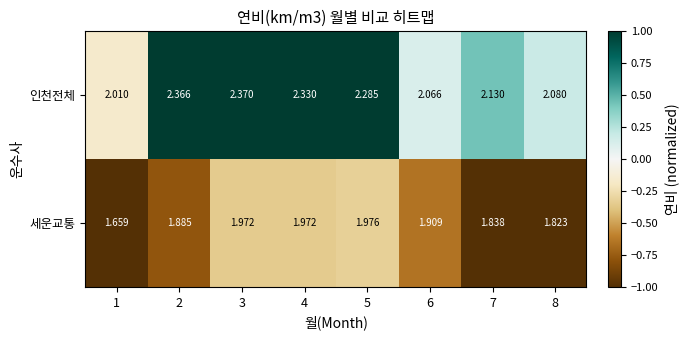

List the series in order of their peak value, lowest first.

세운교통, 인천전체